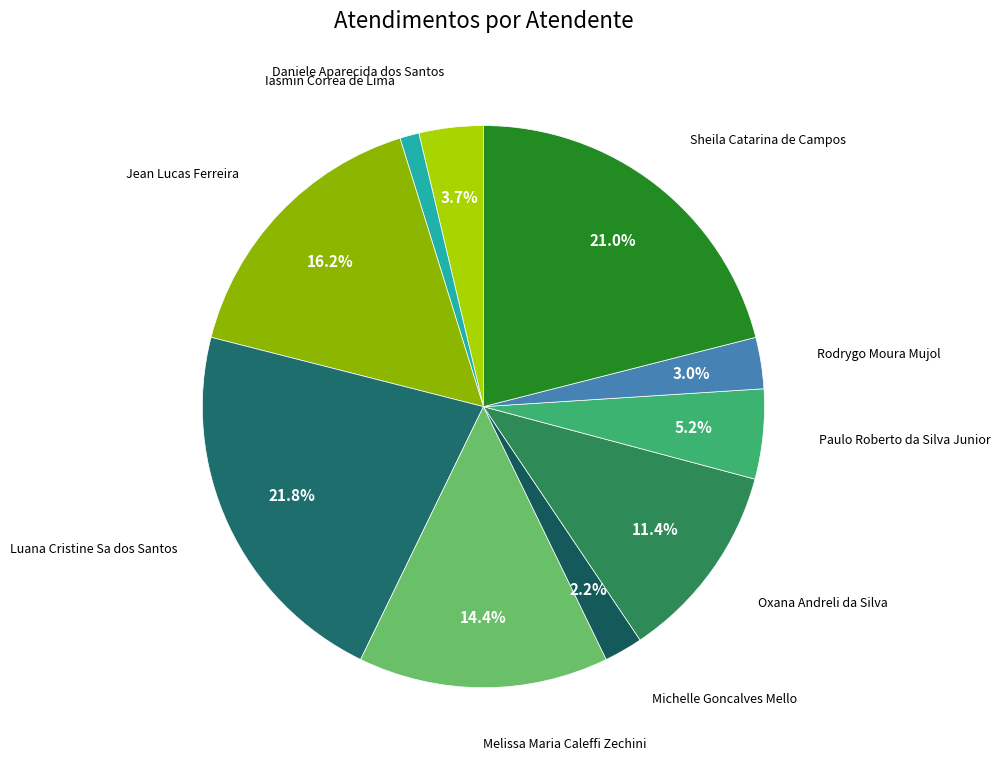

To the nearest percent, what is the difference between the largest and smallest slice percentages?

21%